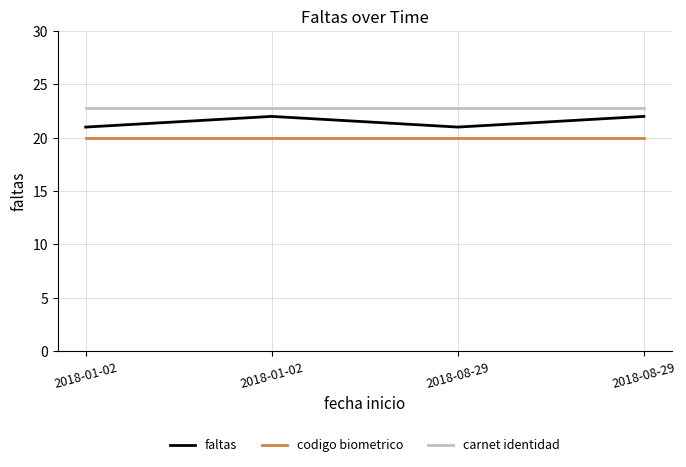

Which series changed the most between 2018-01-02 and 2018-08-29?

faltas